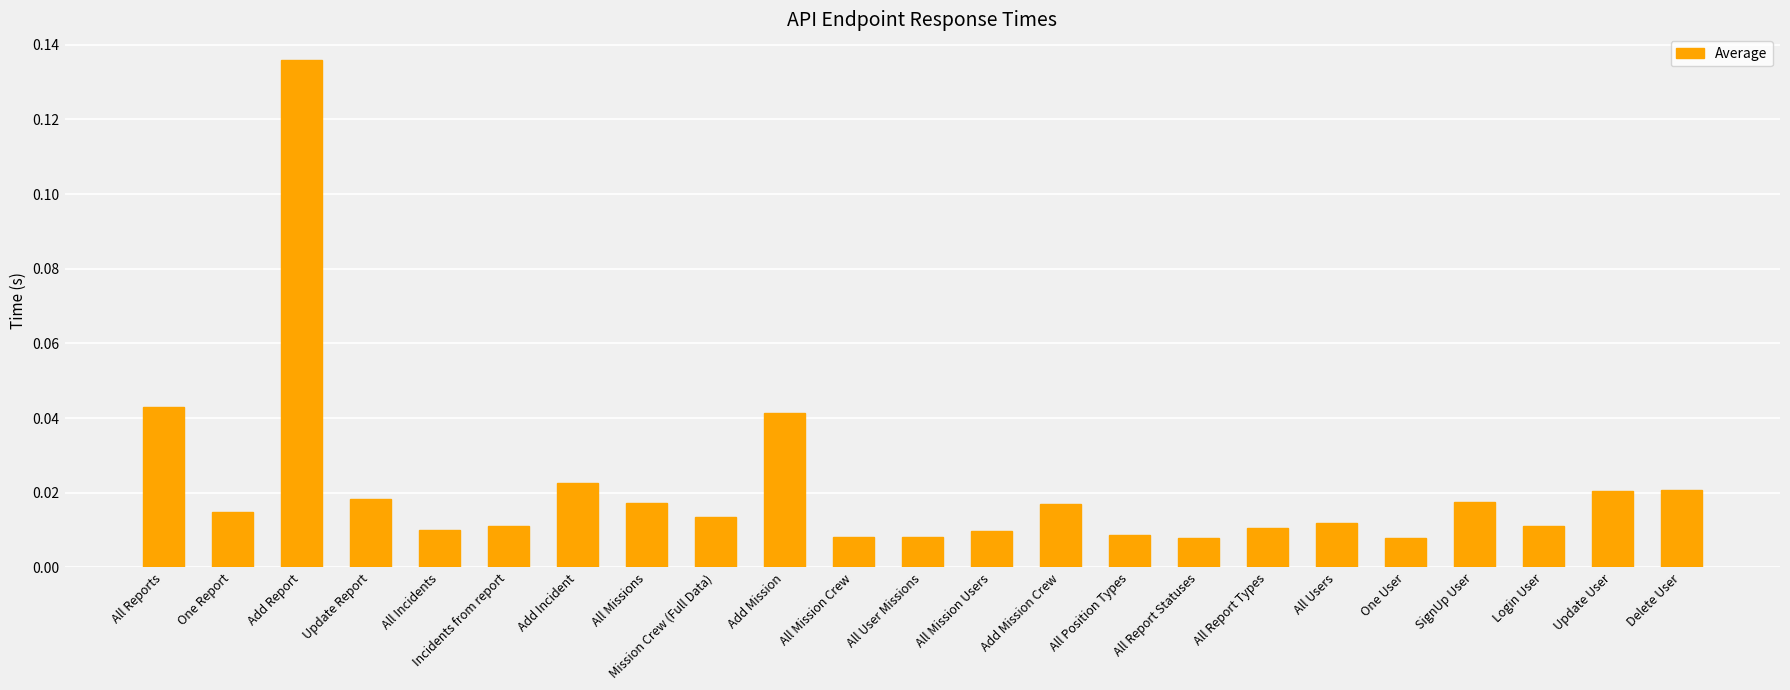

What is the label of the 14th bar from the left?

Add Mission Crew